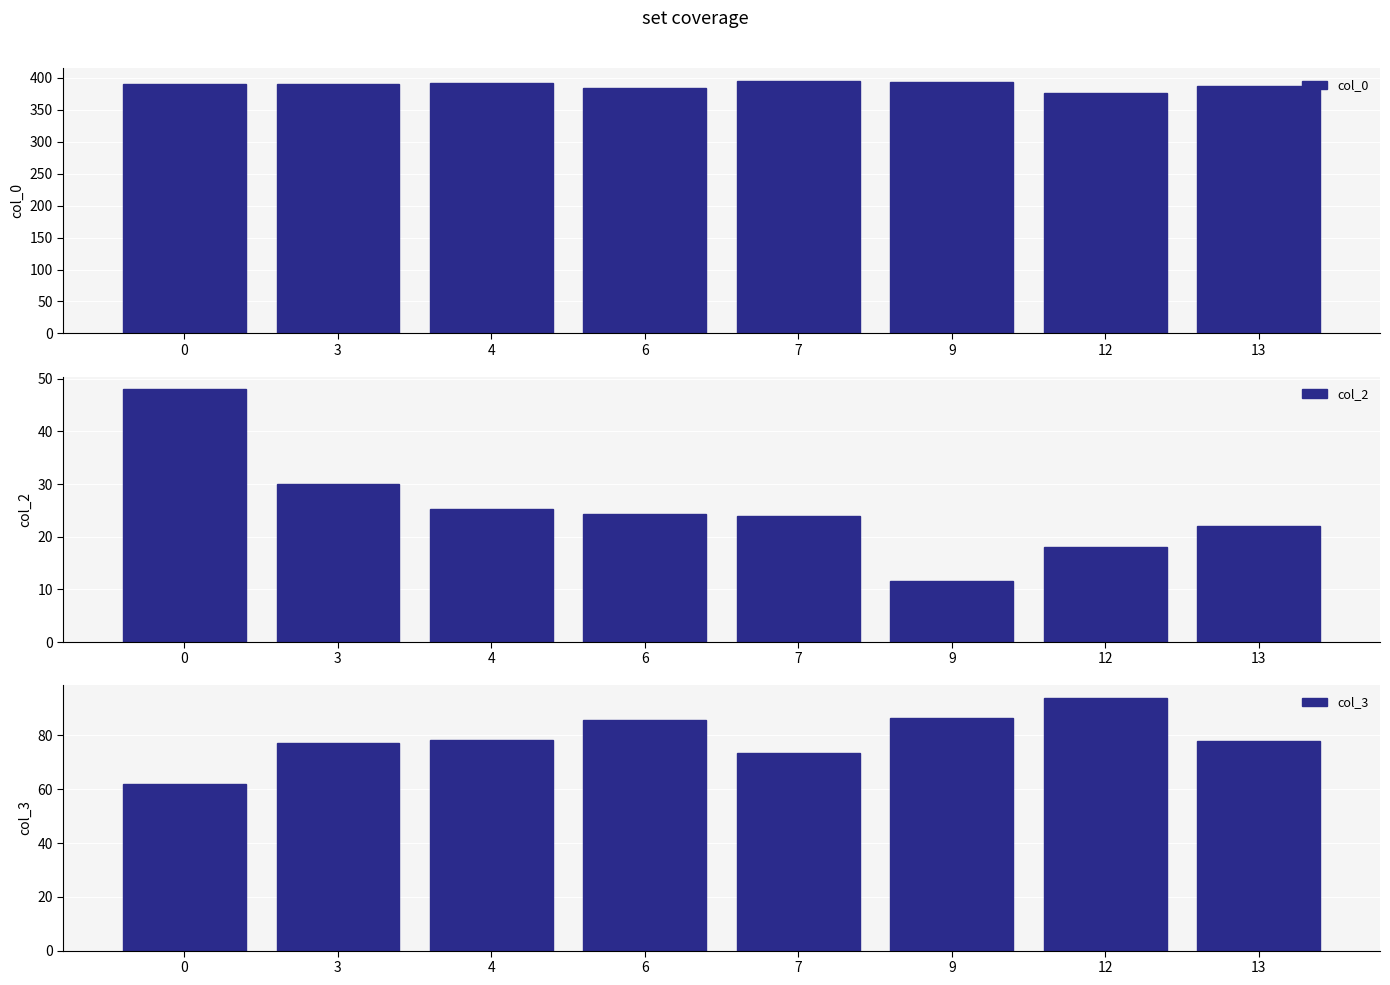

Which series has the widest spread of values?

col_2